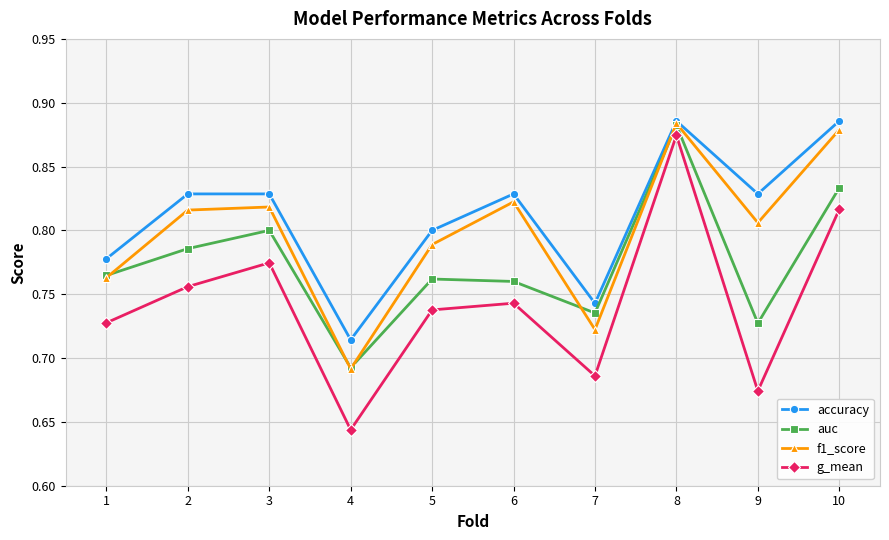

True or false: accuracy has more than 0 points higher than both neighbors.

True